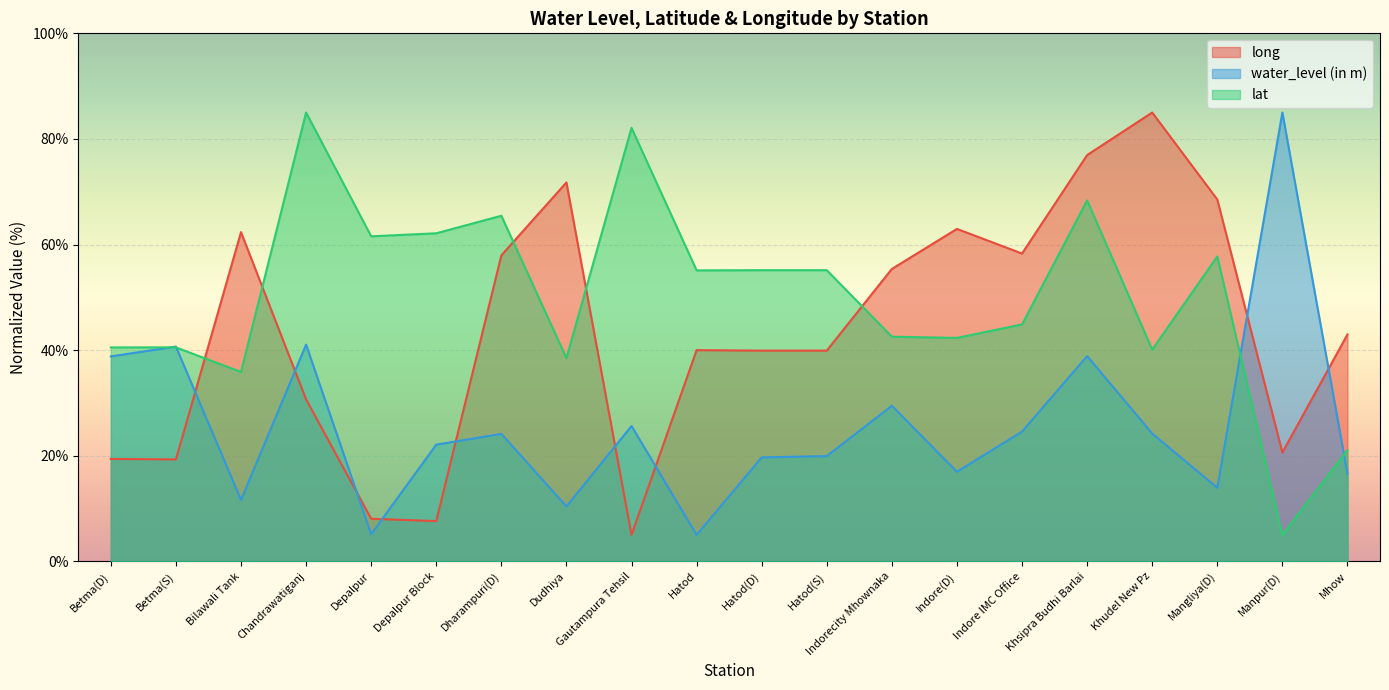

At which label does lat first exceed 55?

Chandrawatiganj